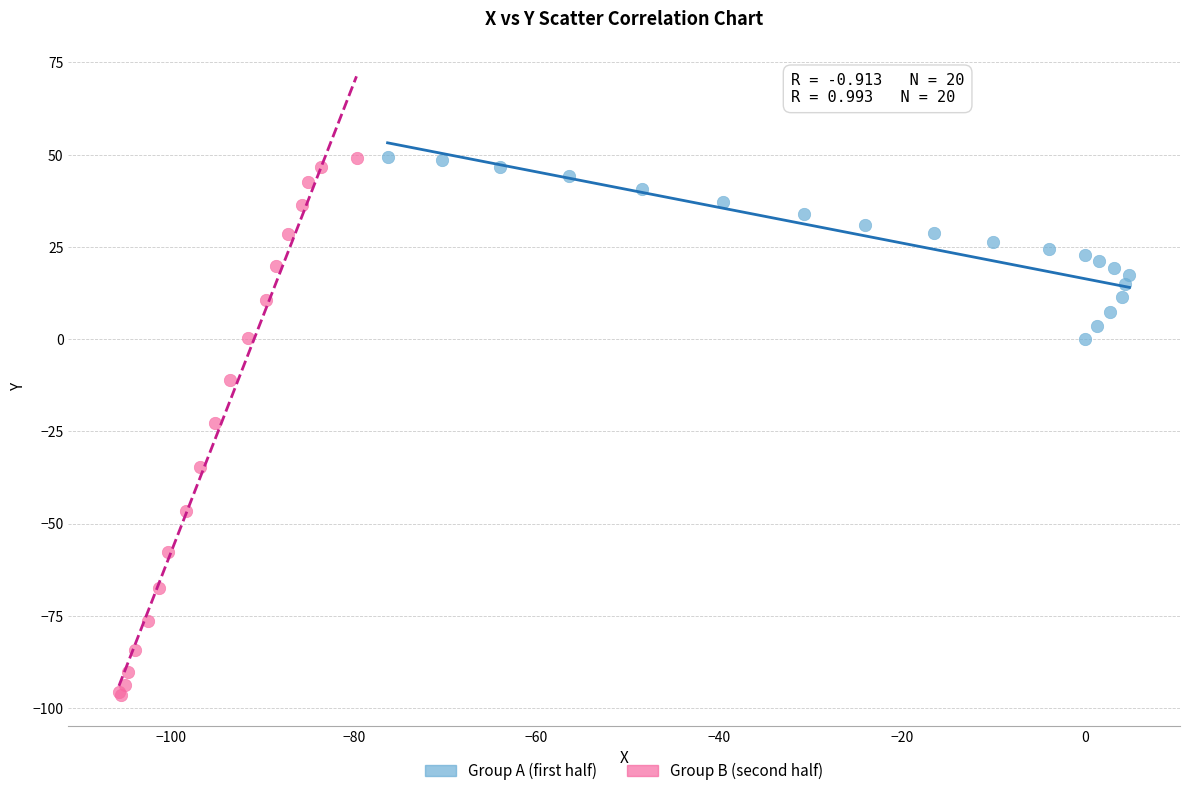

Which series has the largest Y range (max minus min)?

Group B (second half)